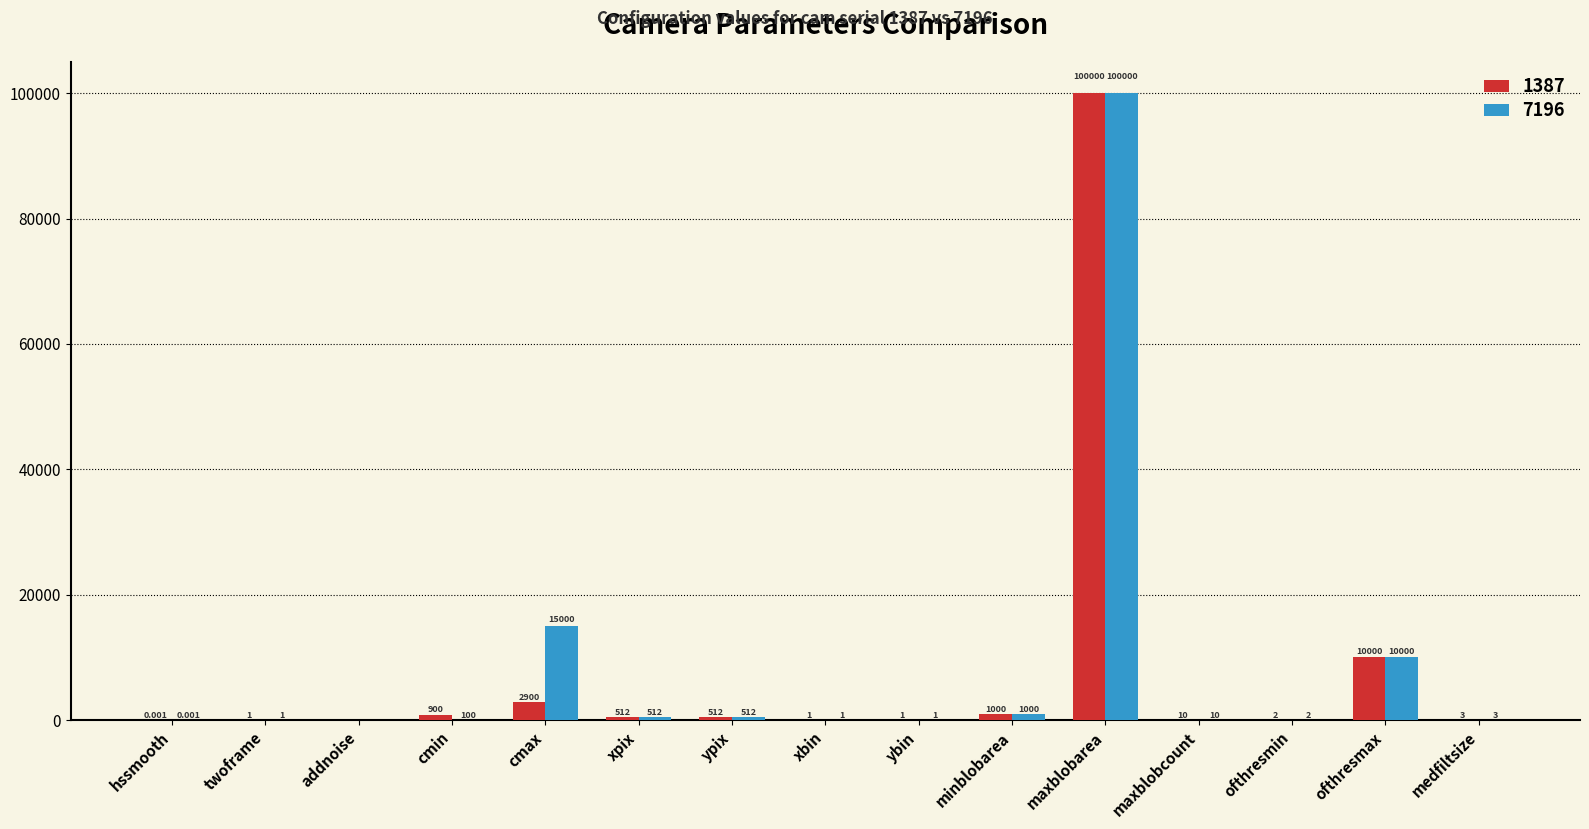

Is it true that 7196 equals 10000.0 at ofthresmax?

True